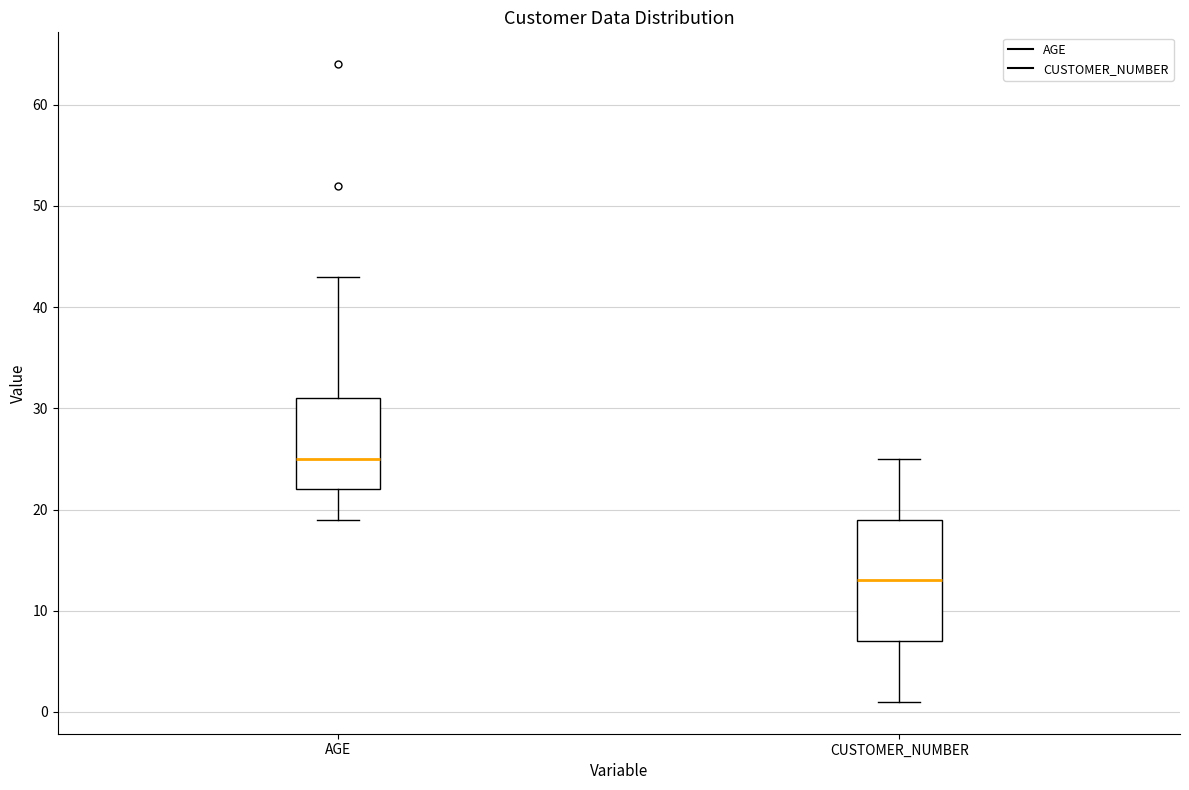

Reading left to right, read every box against the y-axis: the position of its median line, the range the box covers, and the ends of its whiskers. The values are not printed on the chart, so give them approximately, as read against the axis.

AGE: median 25, box 22 to 31, whiskers 19 to 43
CUSTOMER_NUMBER: median 13, box 7 to 19, whiskers 1 to 25